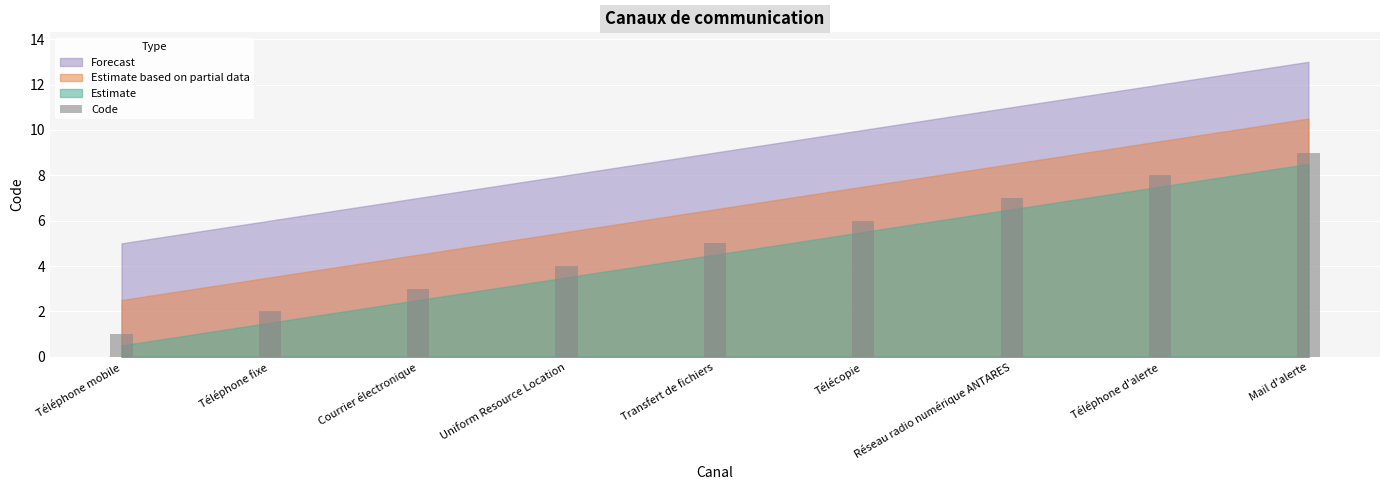

Count the number of data series in this chart.

1